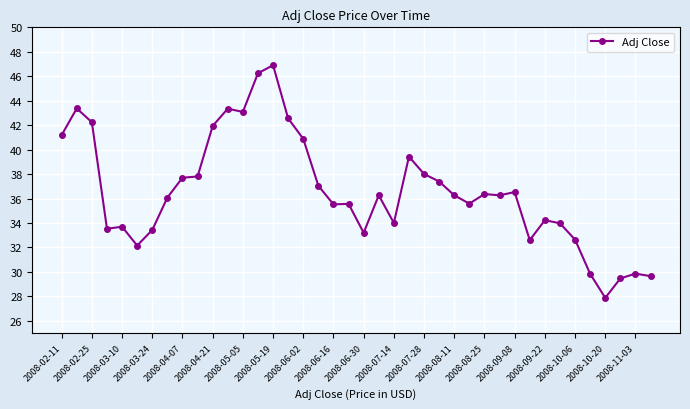

What is the greatest value displayed?

46.9